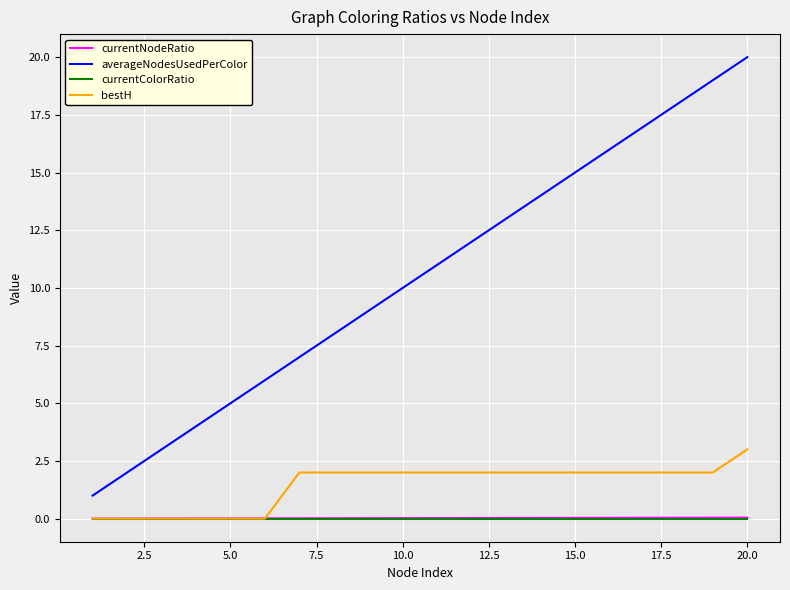

Is this an area chart (filled region under the line)?

No